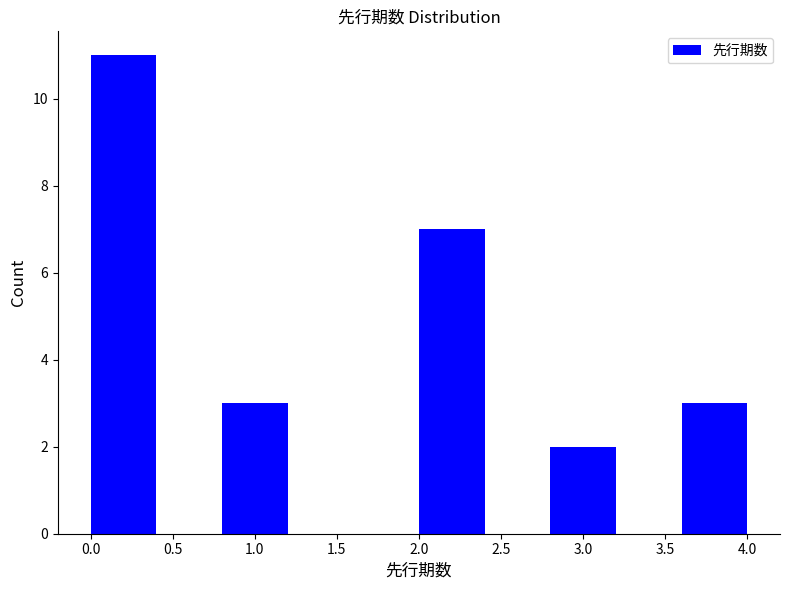

Reading left to right, list every bar in this chart as the range it spans on the x-axis followed by its height. The values are not printed on the chart, so give them approximately, as read against the axis.

0.0 to 0.4: 11
0.4 to 0.8: 0
0.8 to 1.2: 3
1.2 to 1.6: 0
1.6 to 2.0: 0
2.0 to 2.4: 7
2.4 to 2.8: 0
2.8 to 3.2: 2
3.2 to 3.6: 0
3.6 to 4.0: 3